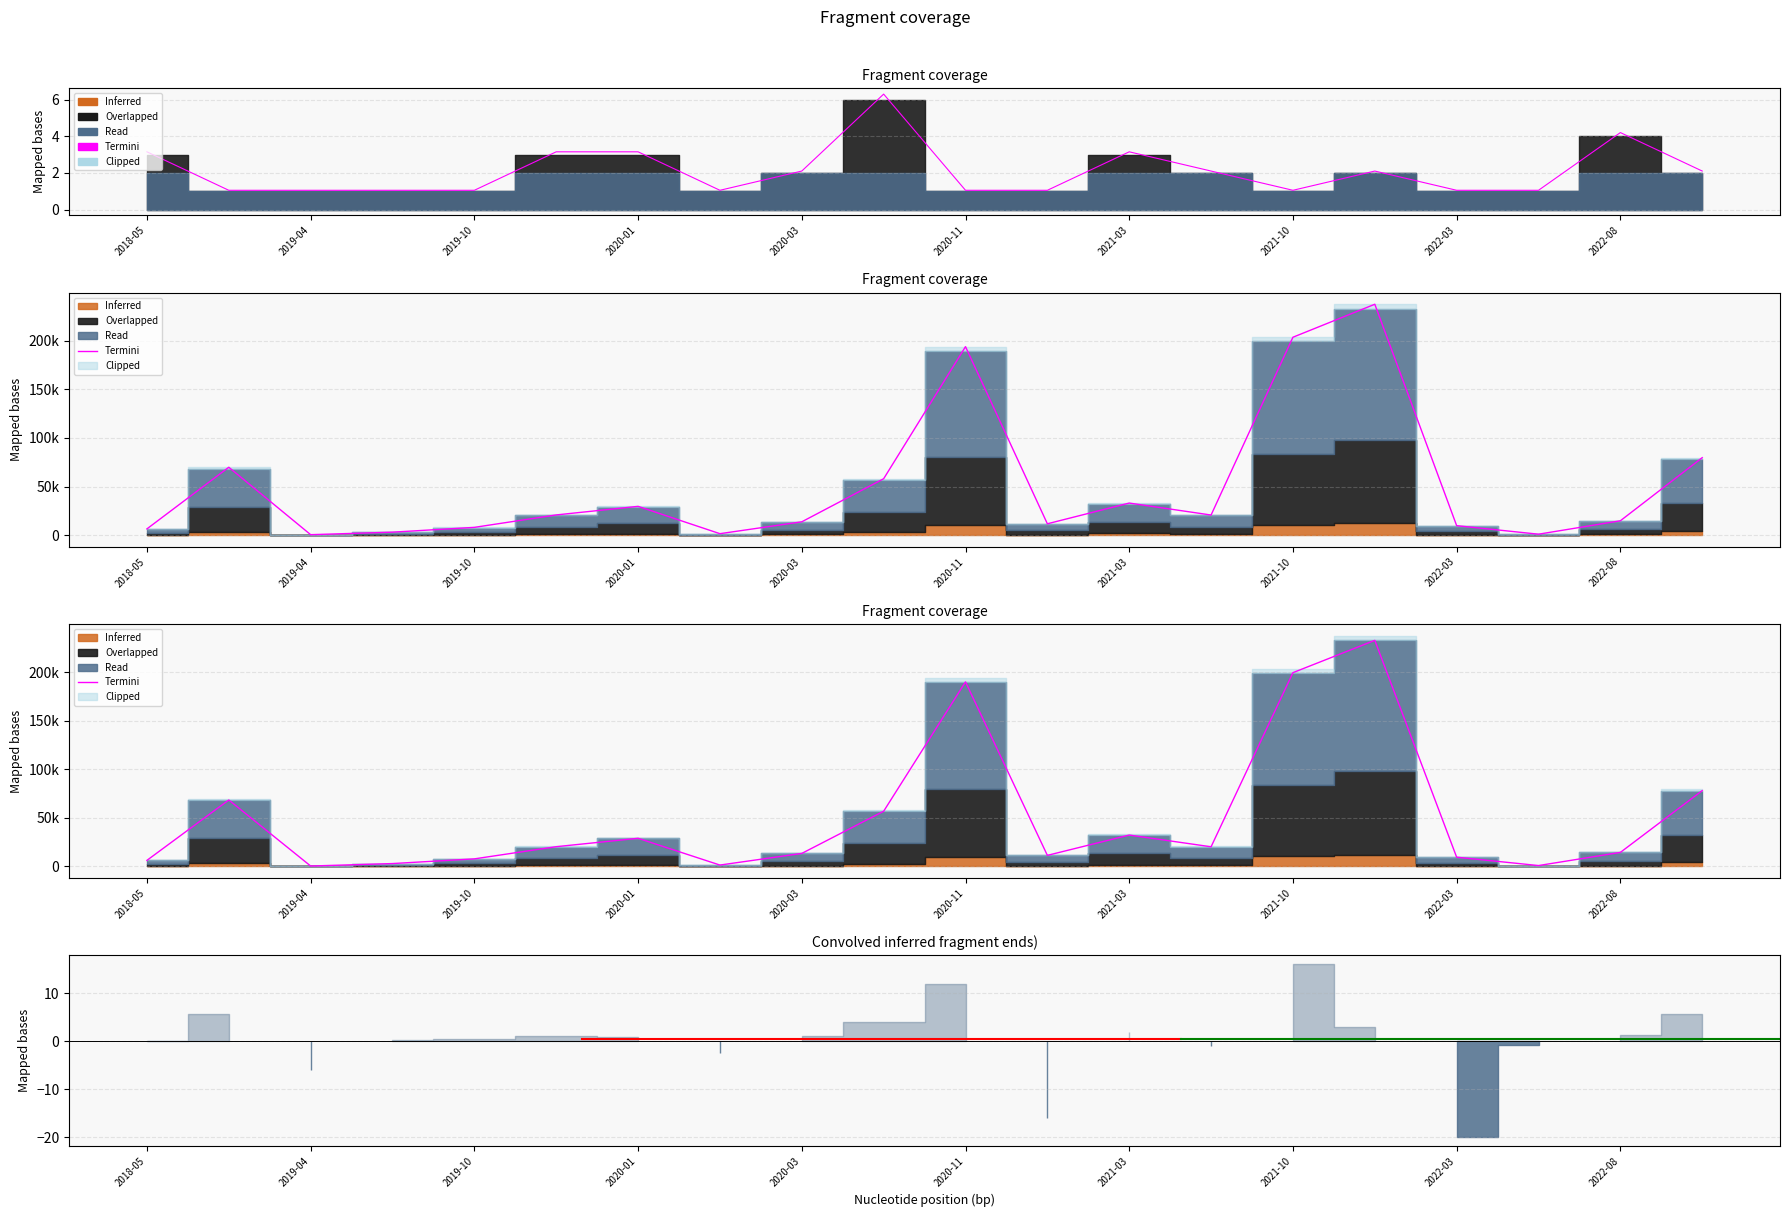

Reading left to right, transcribe all the data shown in this chart.

6247.2	68400.0	427.5	2960.2	7790.0	20330.0	28975.0	1425.0	13395.0	56821.4	190000.0	11400.0	32300.0	20235.0	199500.0	232750.0	9500.0	907.2	14443.8	78061.5